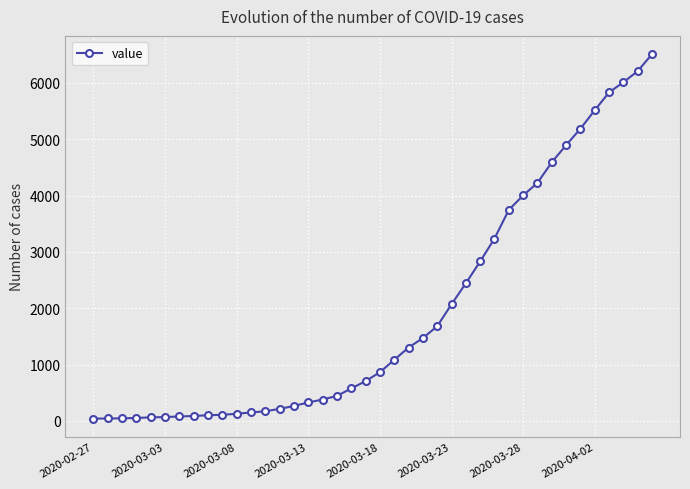

What is the difference between the maximum and minimum values?

6470